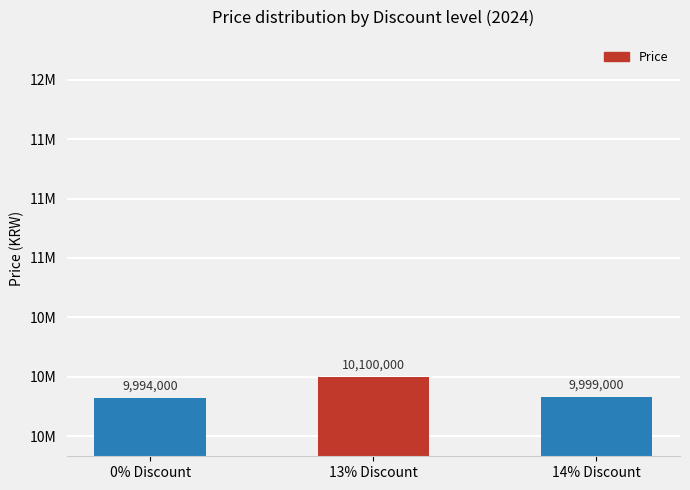

Are the bars grouped side by side (vs. stacked)?

No